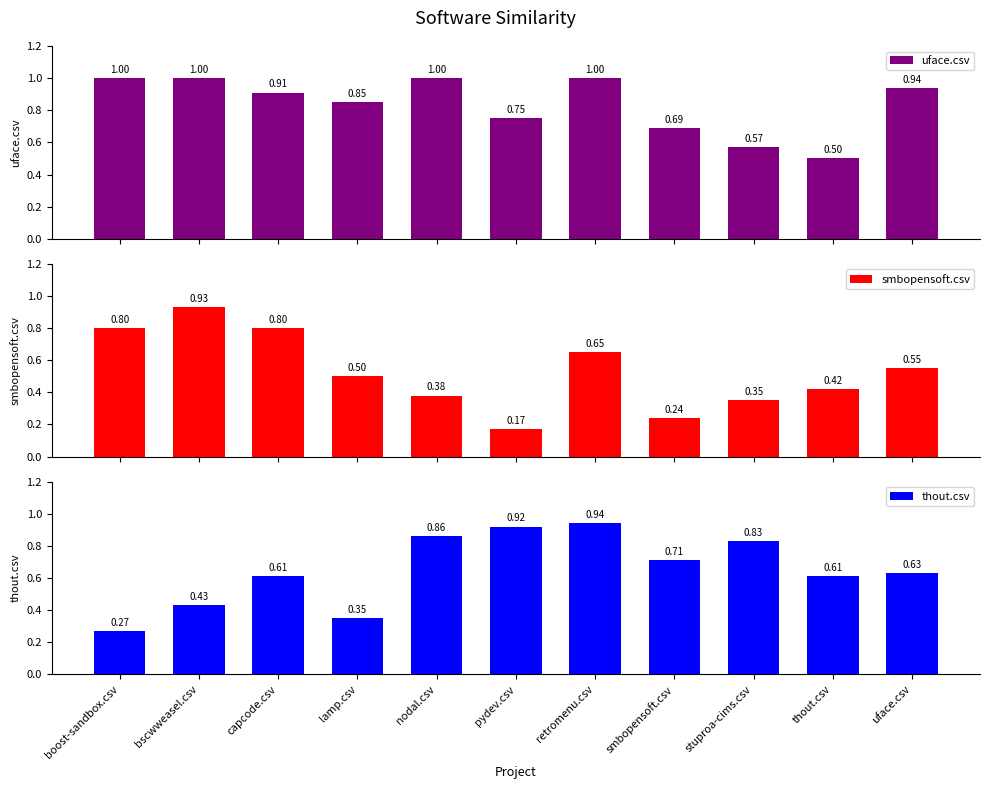

The value of thout.csv at thout.csv is 0.6. True or false?

True